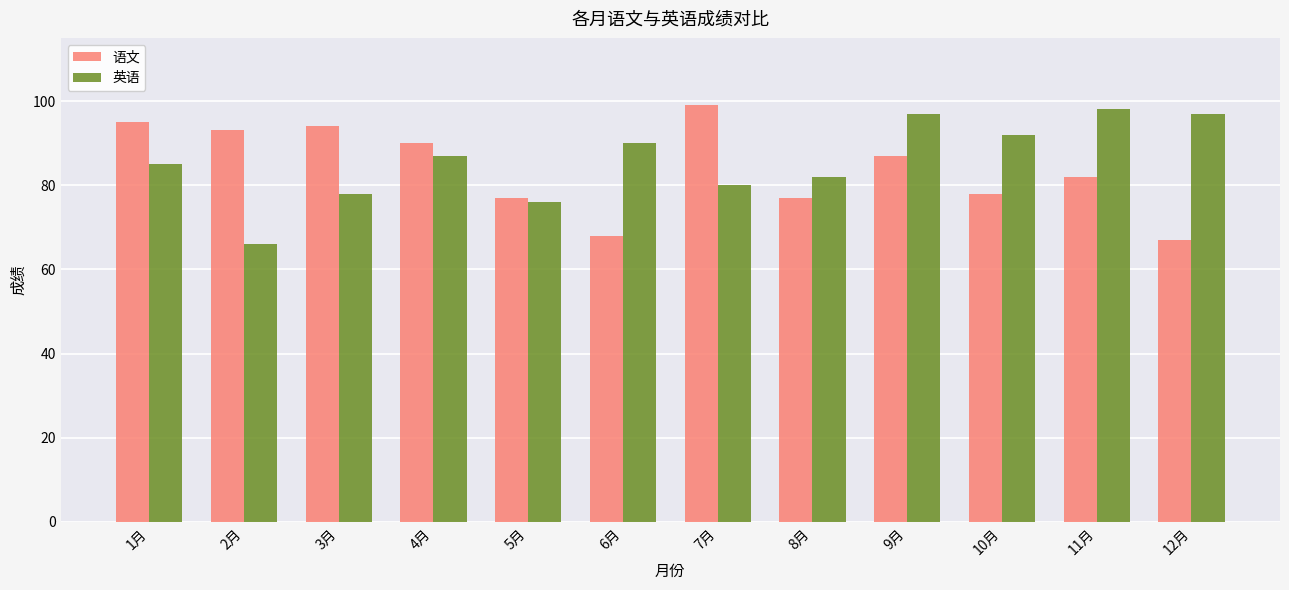

What is the difference between the 英语 values at 2月 and 5月?

10